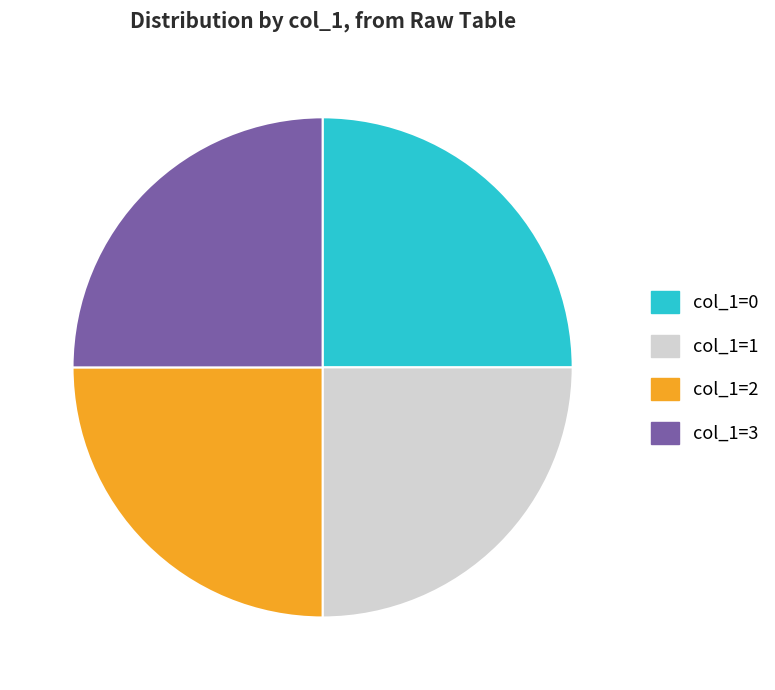

Approximately how many times larger is the value at col_1=1 compared to col_1=2?

1.0